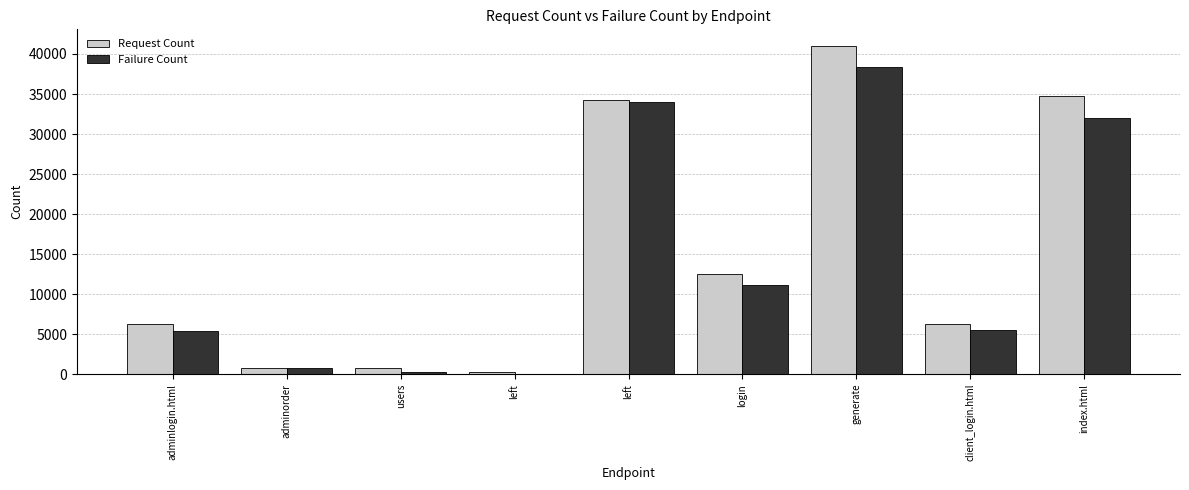

At how many categories does at least one series exceed 5619?

6